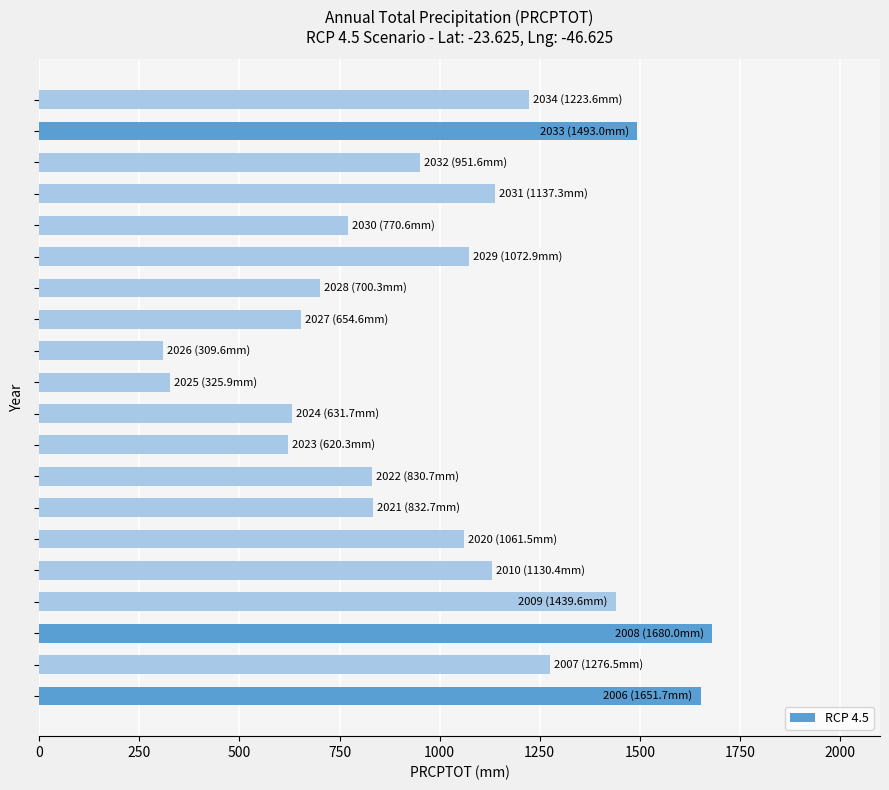

What is the minimum value shown in the chart?

309.6